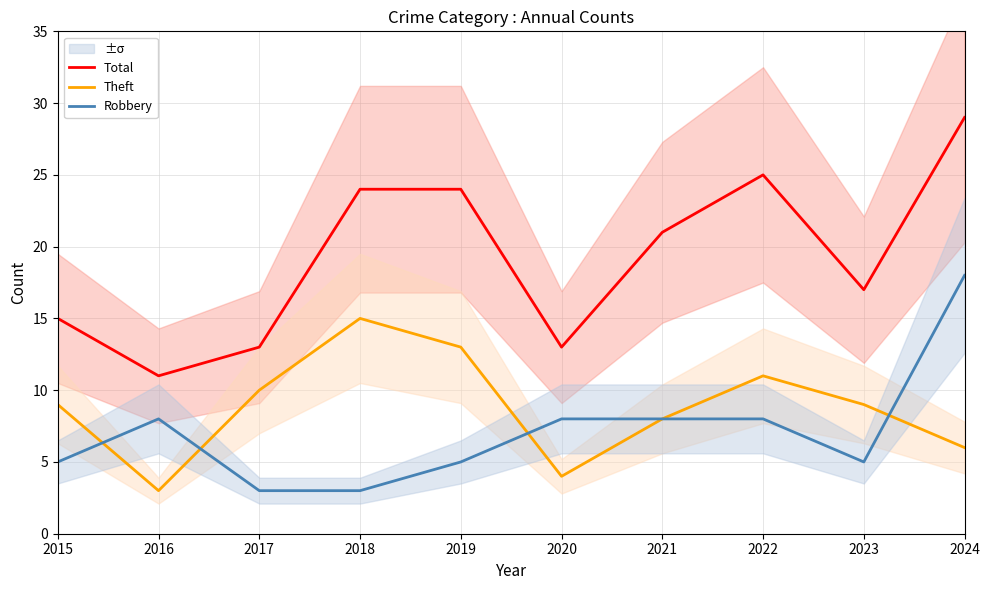

Which category has the lowest value in the Robbery series?

2017